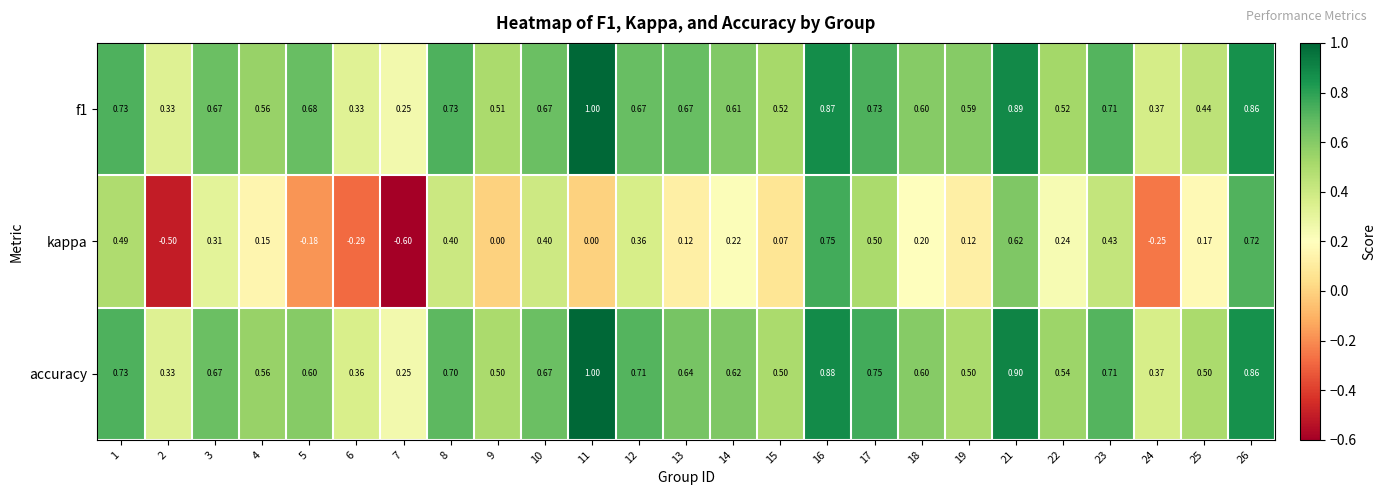

Which series has the largest range (max minus min)?

kappa